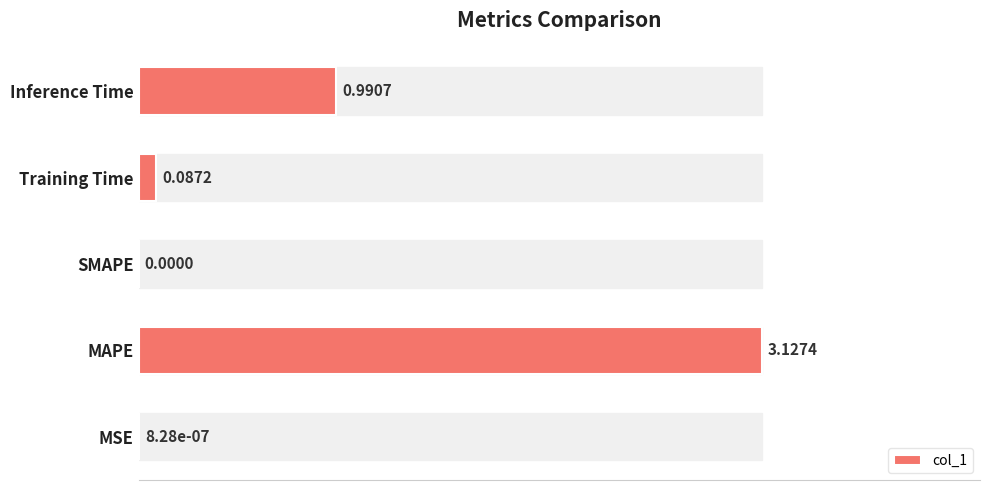

Which has a higher value, MAPE or MSE?

MAPE